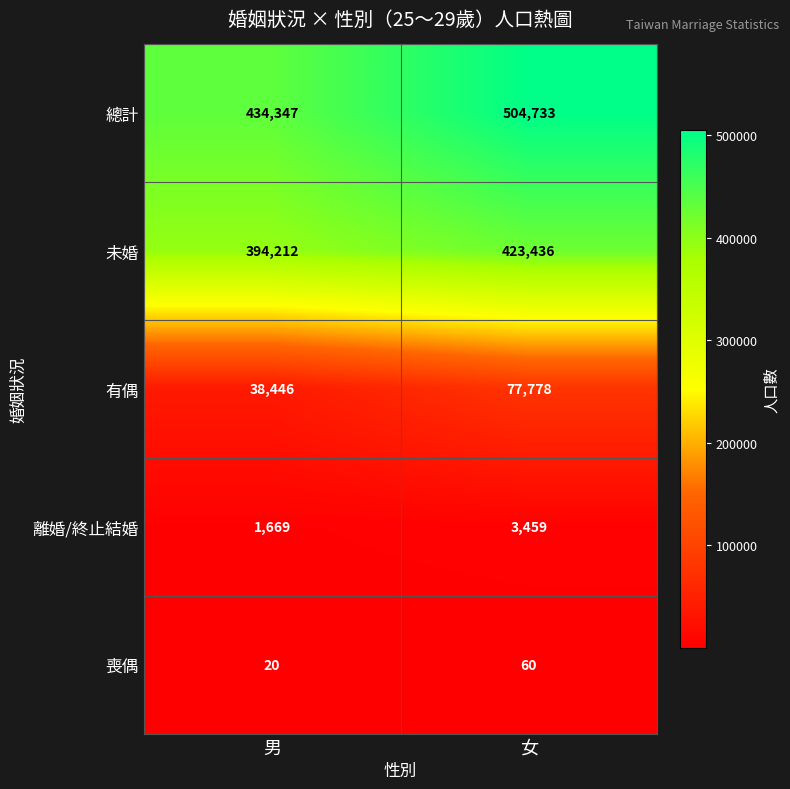

At which label does 總計 reach its minimum?

男